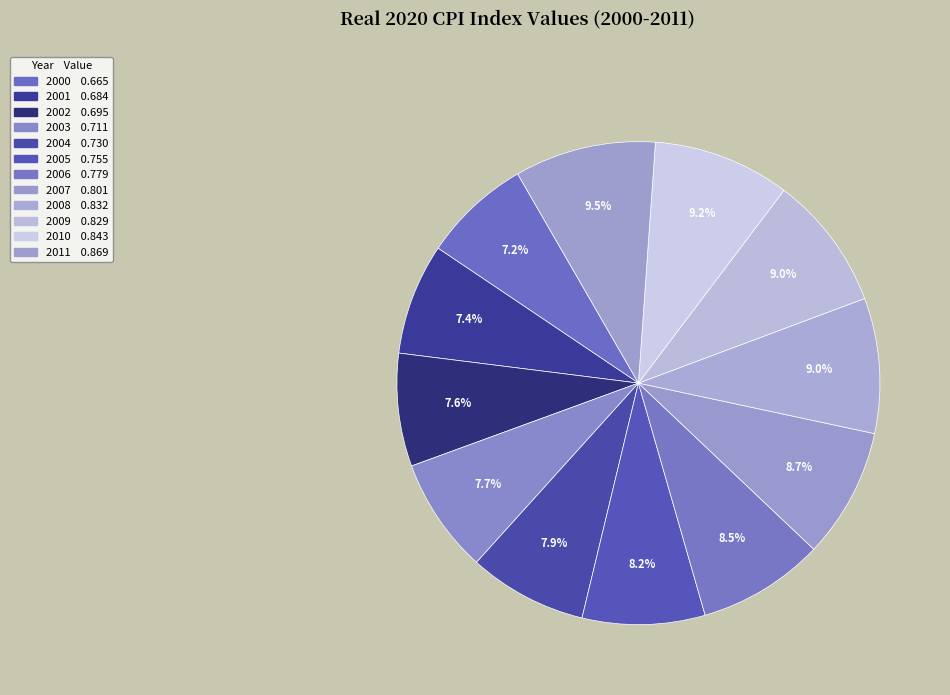

Count the number of slices in the pie.

12